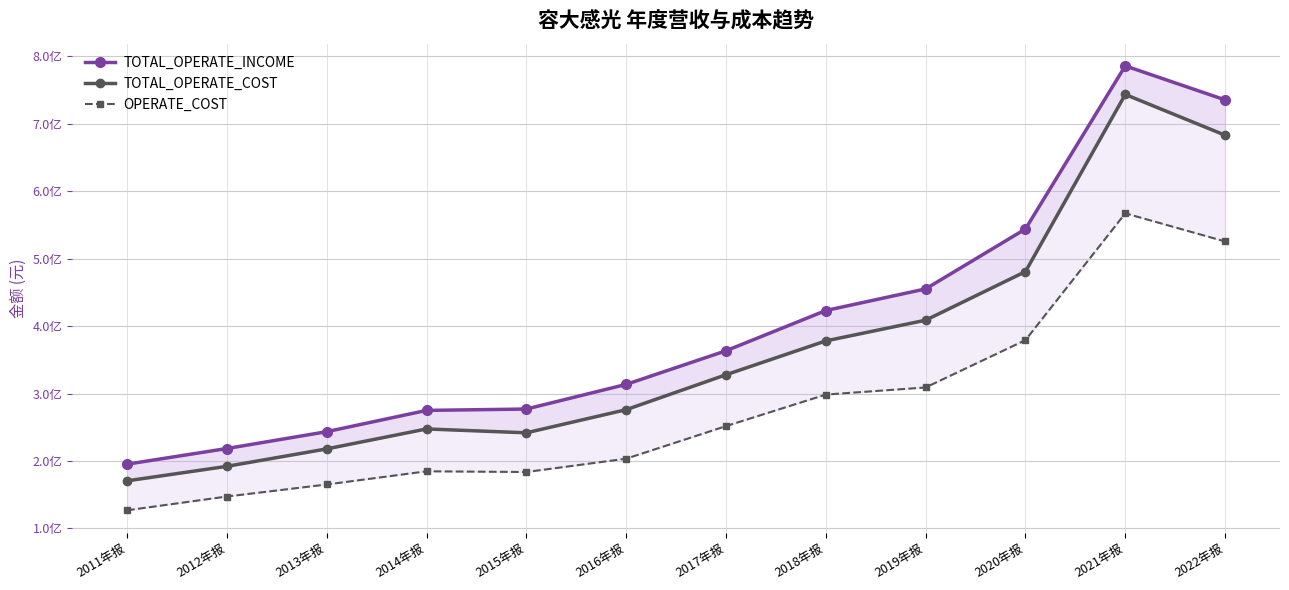

Rank the series by their average value, from highest to lowest.

TOTAL_OPERATE_INCOME, TOTAL_OPERATE_COST, OPERATE_COST